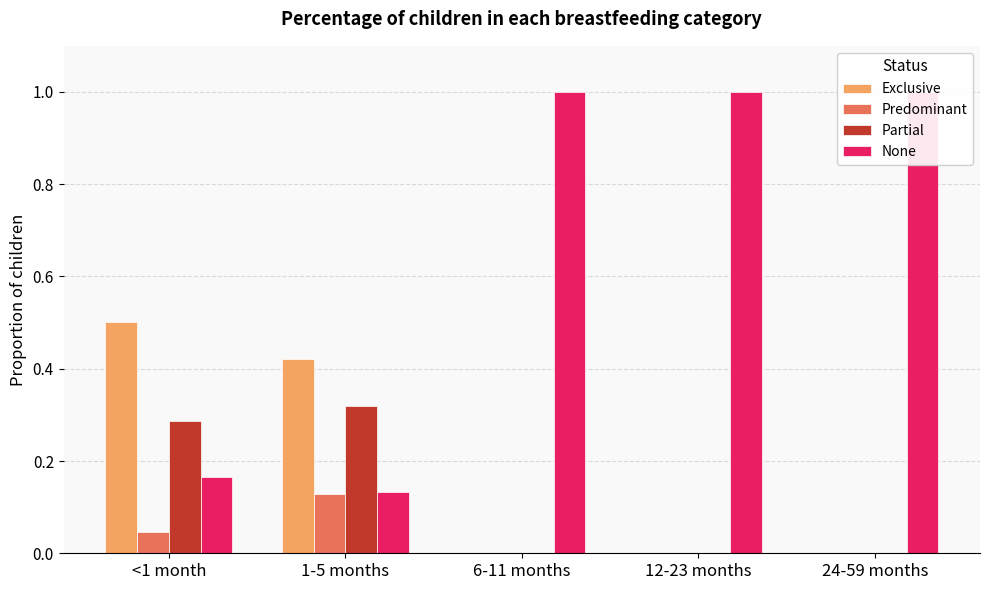

Rank the series at <1 month from highest to lowest value.

Exclusive, Partial, None, Predominant